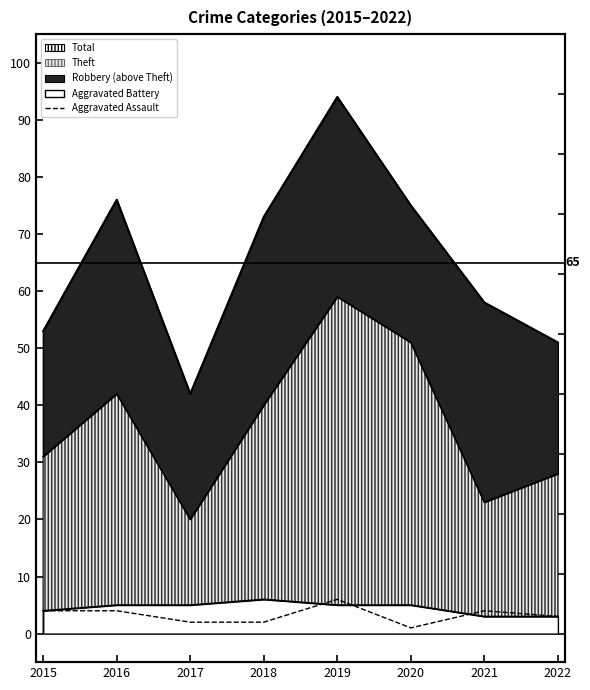

How many interior local valleys (lower than both neighbors) does the data have?

1